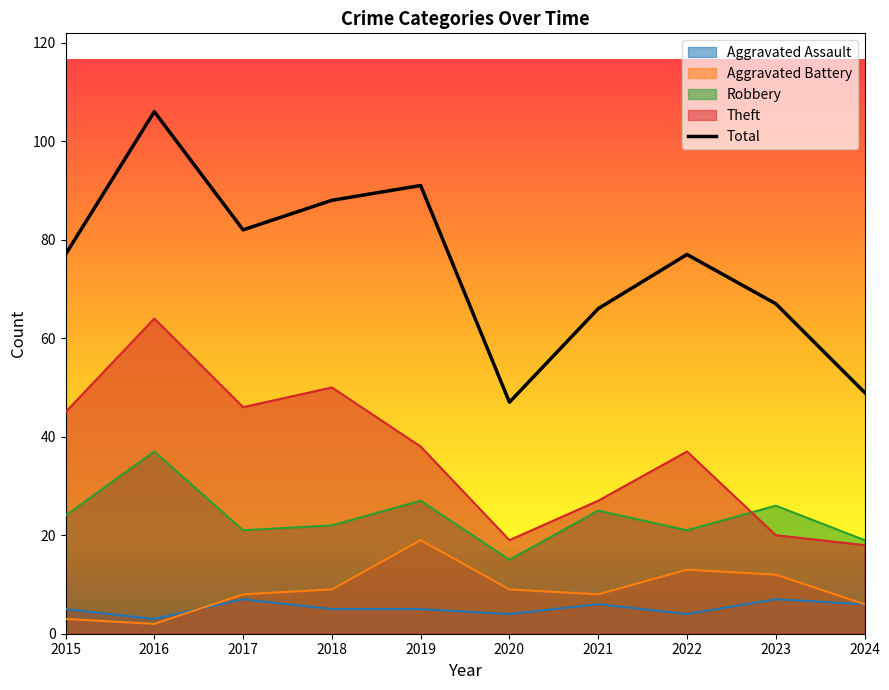

What is the average value of the Aggravated Assault series?

5